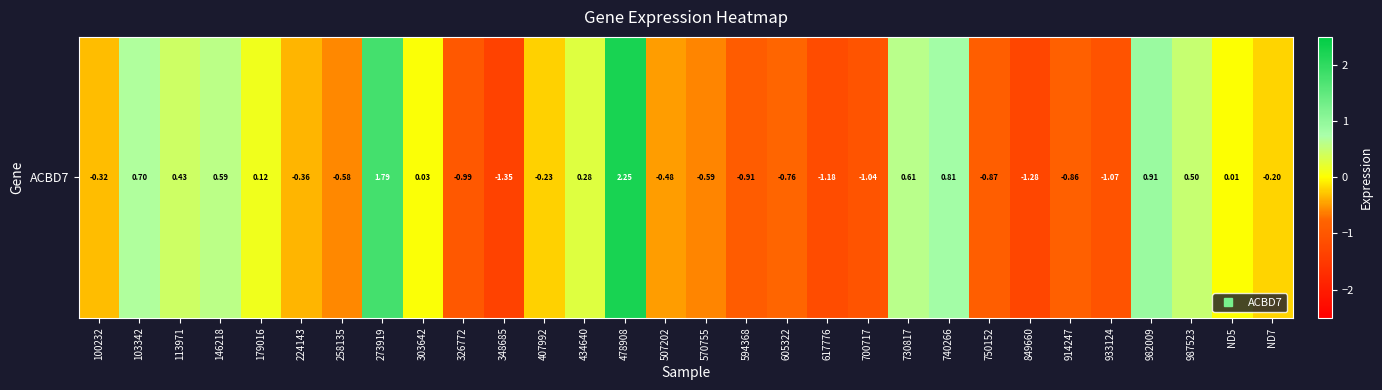

What value does the data have at 407992?

-0.2